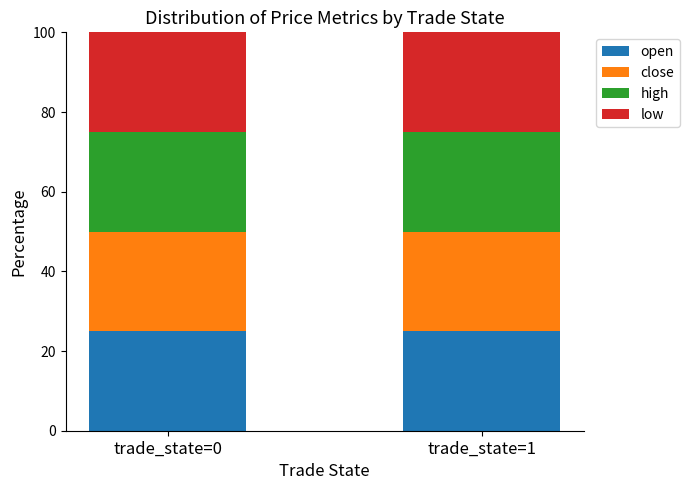

Does the chart contain stacked bars?

Yes